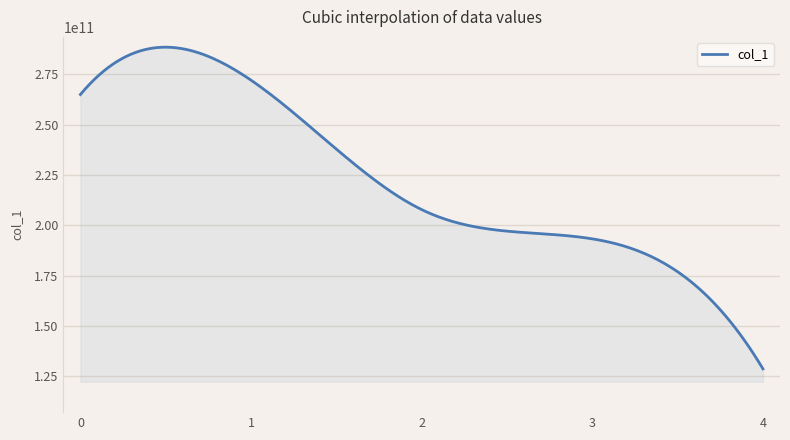

How many interior local peaks (higher than both neighbors) does the data have?

1